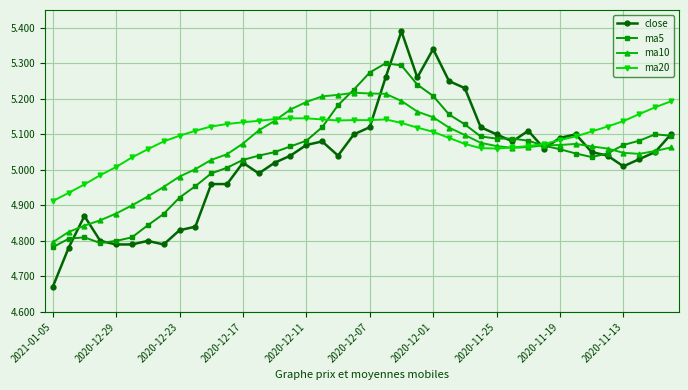

Which series has the largest range (max minus min)?

close